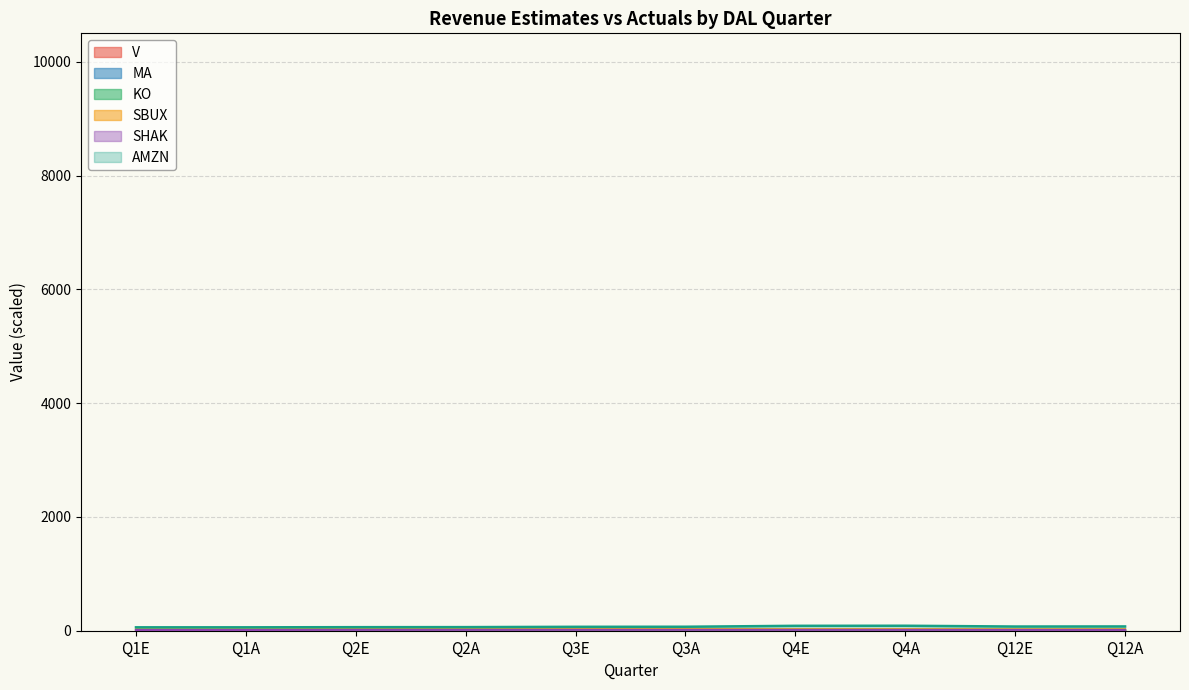

At which category is the sum across all series the highest?

Q4A